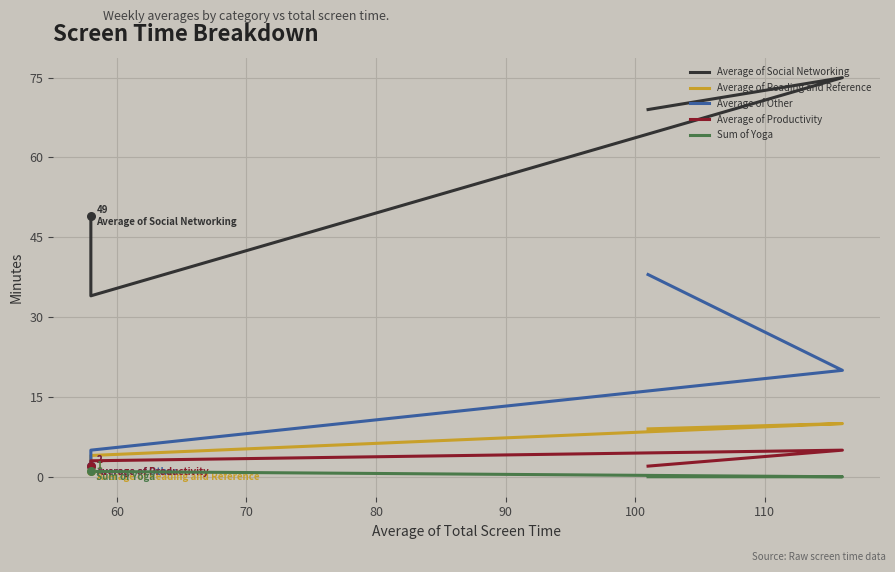

Is the value of Average of Productivity at 70 greater than the value of Average of Other at 50?

No